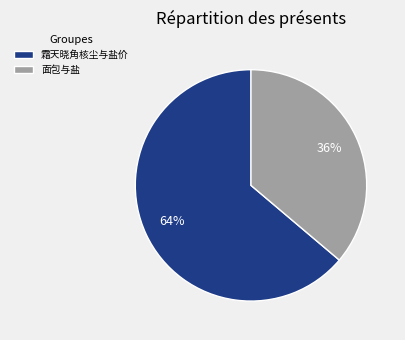

Which category has the smallest portion of the pie?

面包与盐